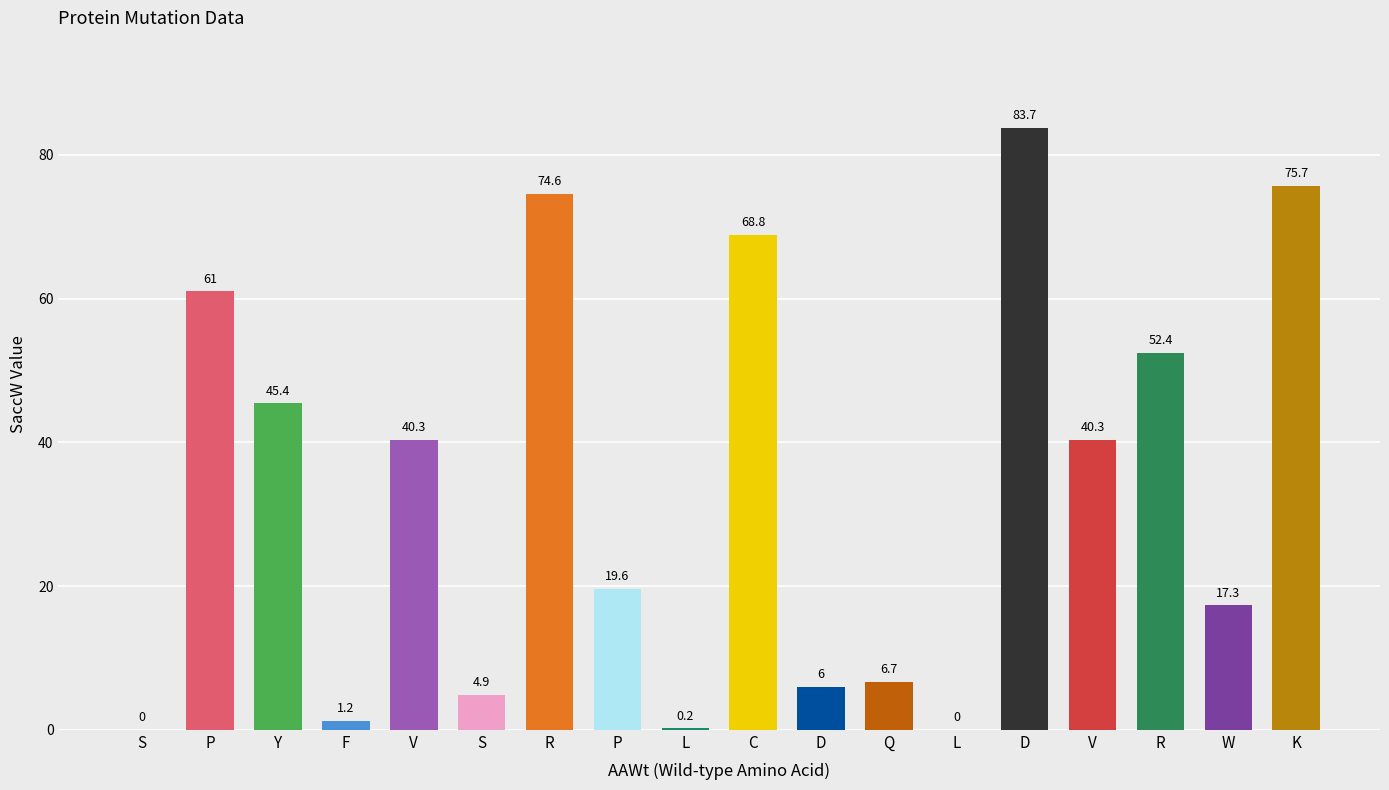

Are the bars horizontal?

No